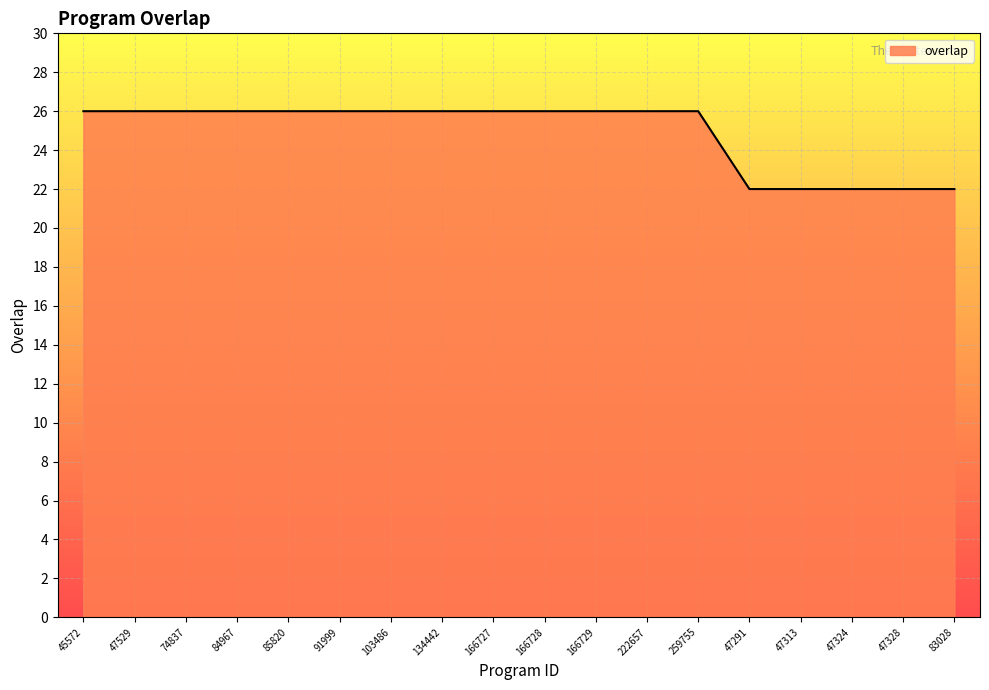

What is the difference between the maximum and minimum values?

4